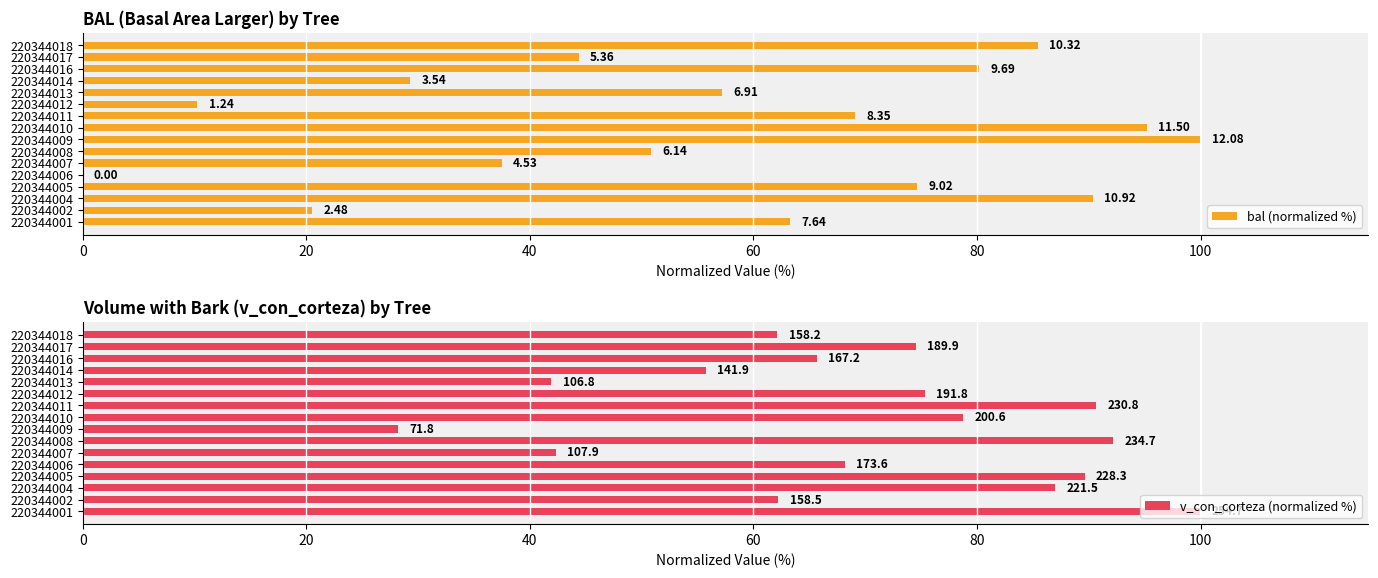

At 220344016, list the series in order from smallest to largest.

v_con_corteza (normalized %), bal (normalized %)